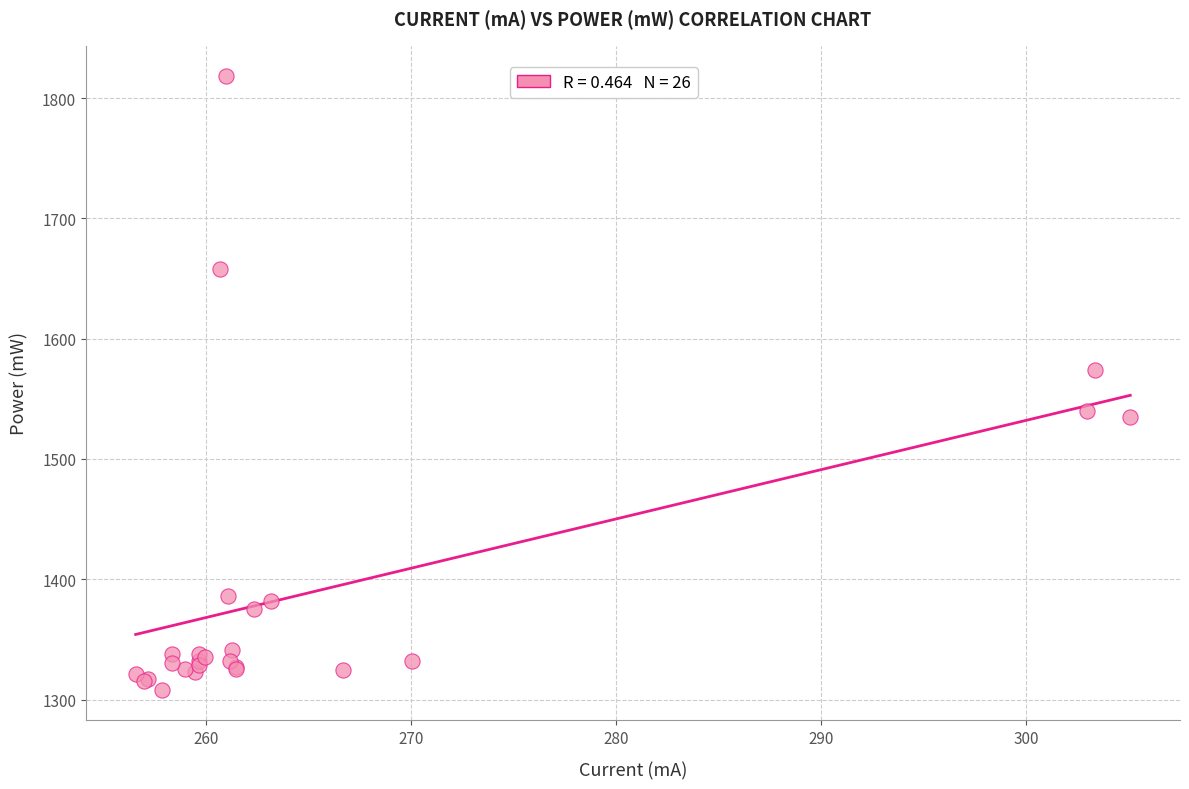

What Y value in the scatter plot is closest to 1563?

1573.7